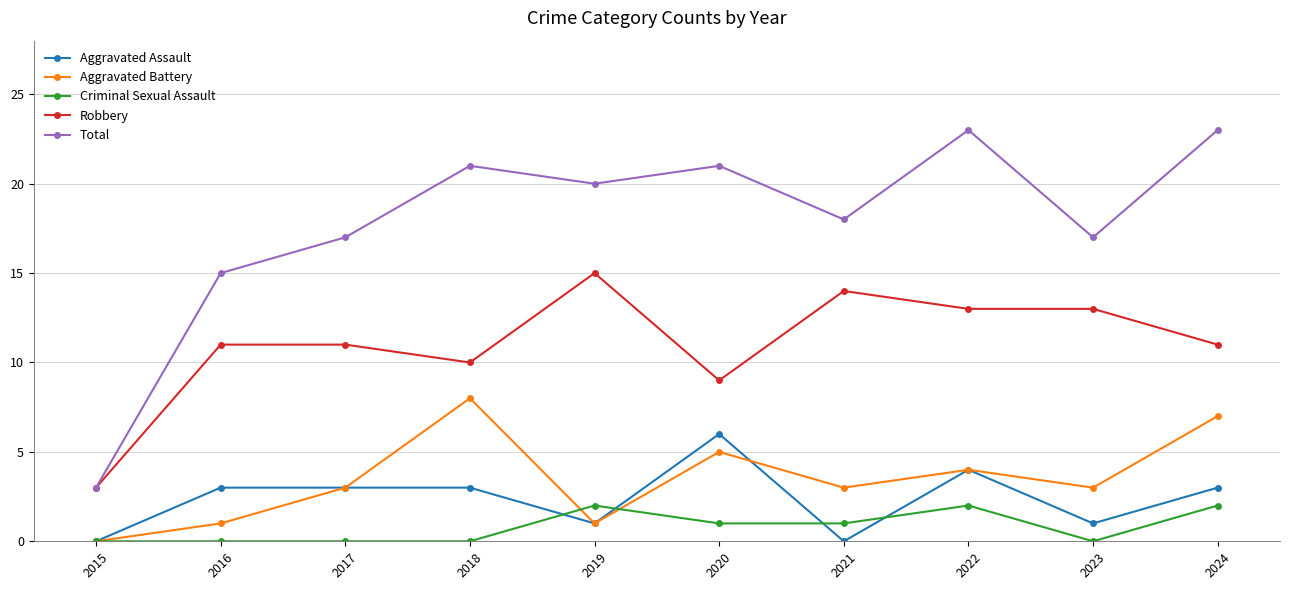

Is the value of Criminal Sexual Assault at 2022 greater than the value of Robbery at 2021?

No